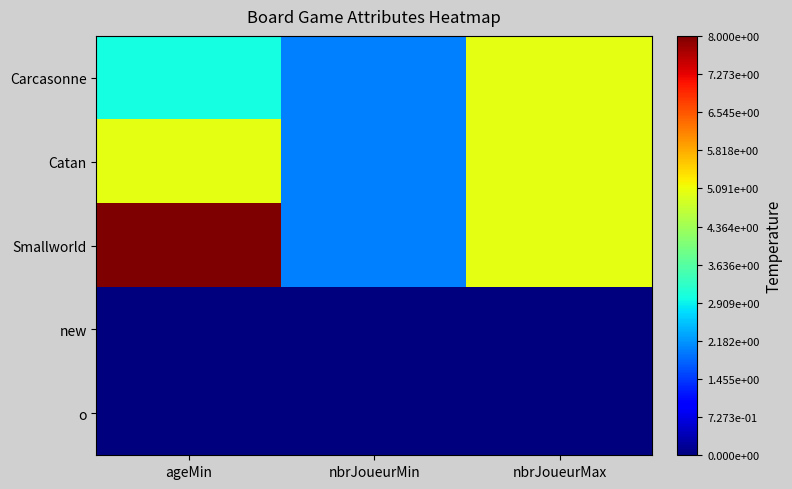

Which series has the largest total across all categories?

Smallworld